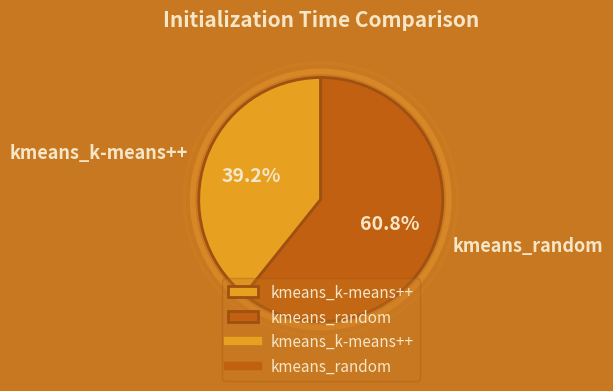

The kmeans_random slice represents 61% of the pie. True or false?

True